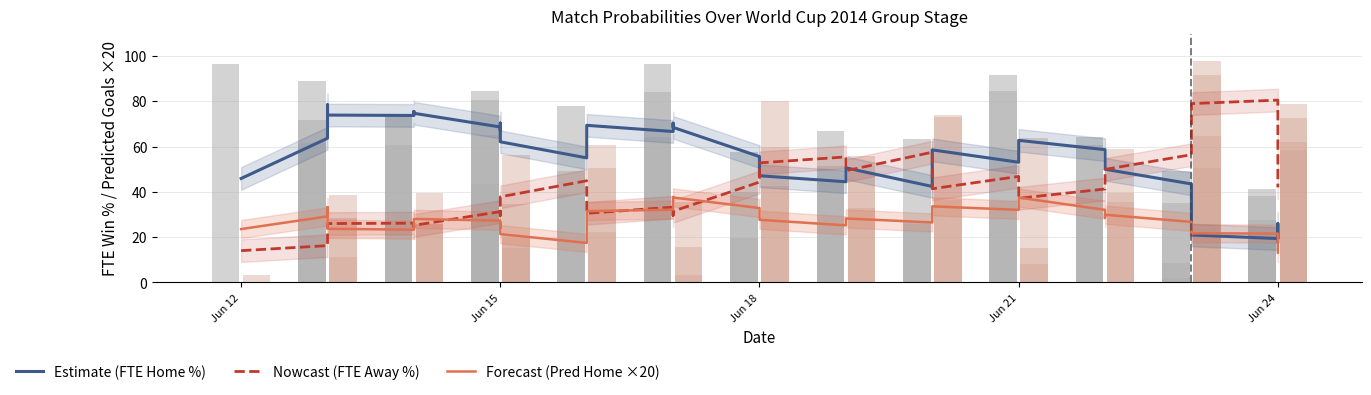

What is the total value across all series at Jun 21?

132.1